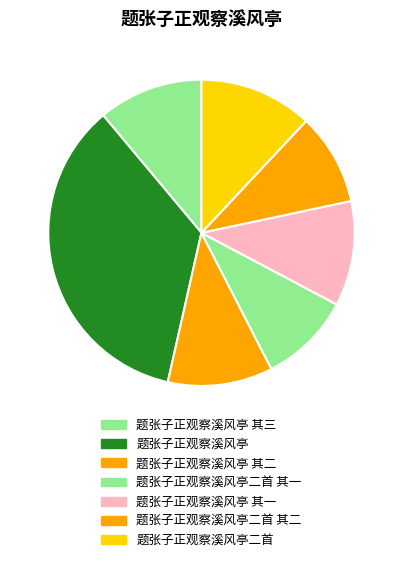

Is it true that 题张子正观察溪风亭 is 23% of the pie?

False